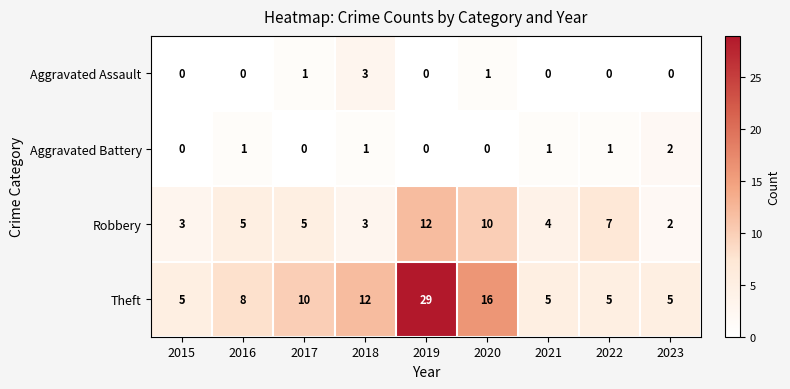

At which label is Theft closest to 17?

2020